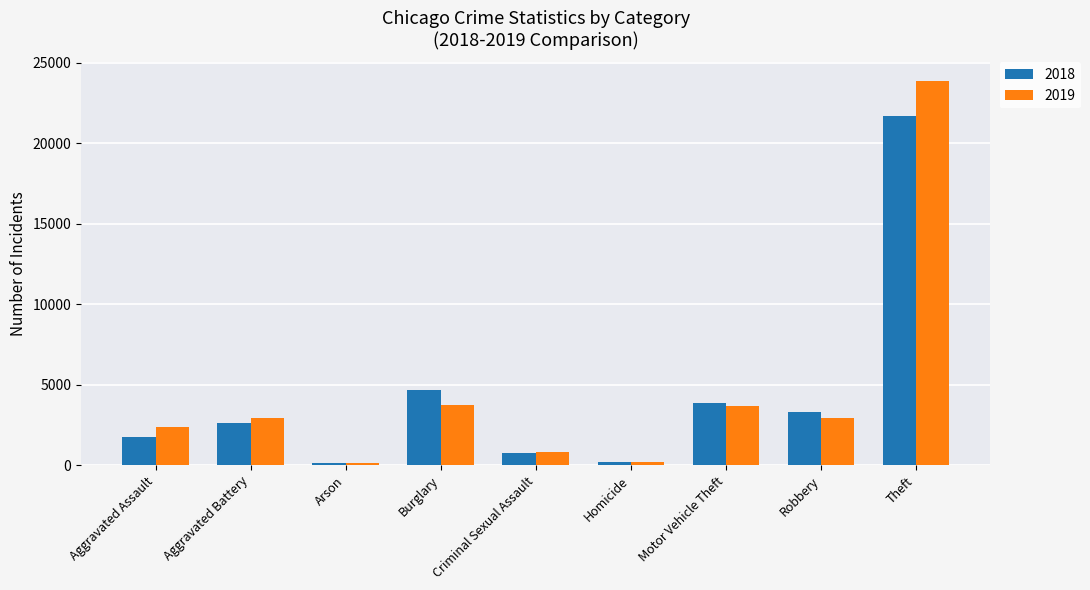

What are all the series names shown in the legend?

2018, 2019